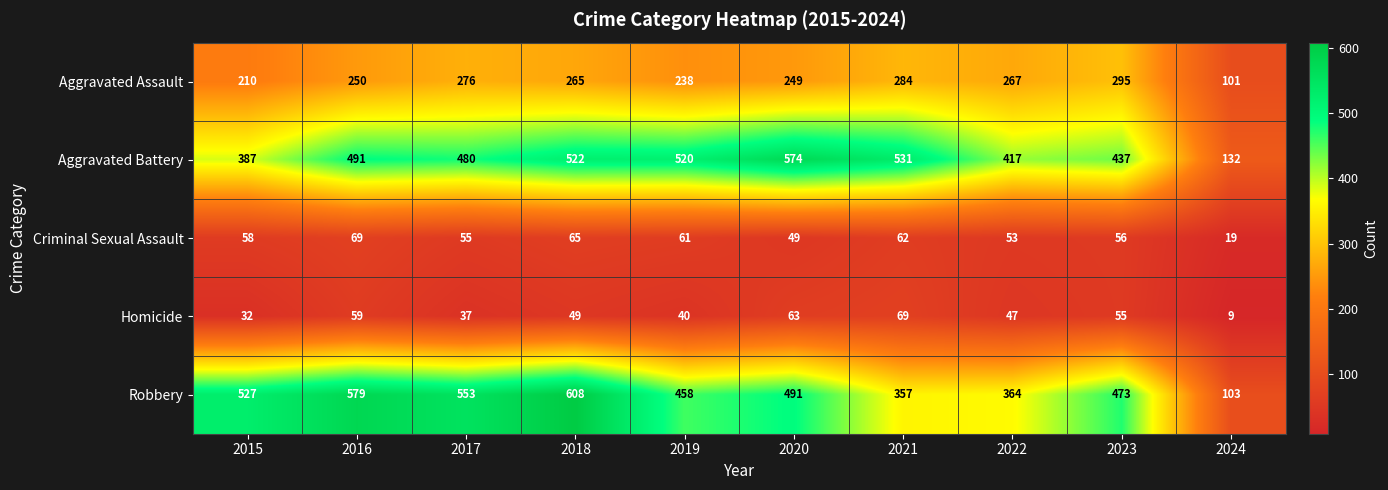

Rank the series at 2017 from lowest to highest value.

Homicide, Criminal Sexual Assault, Aggravated Assault, Aggravated Battery, Robbery